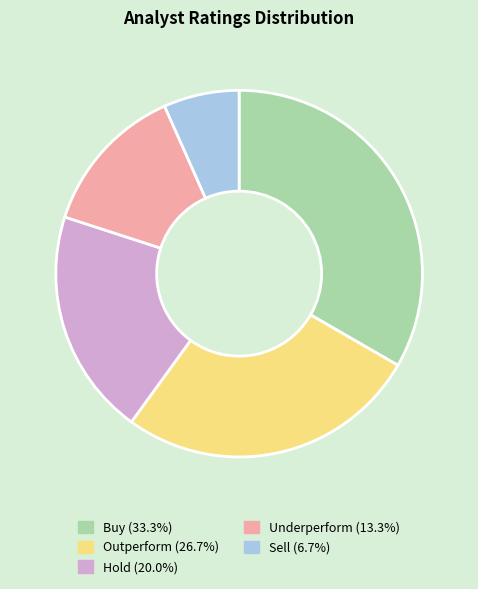

Is there a majority slice in this chart?

No